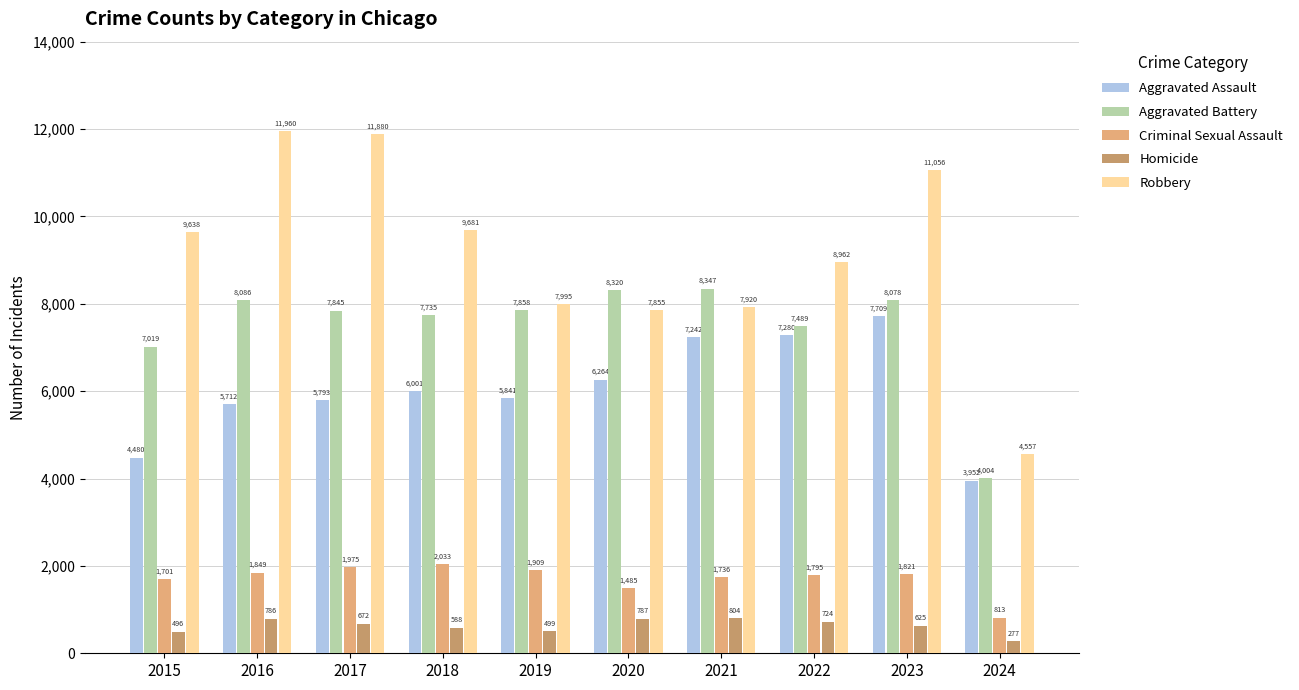

List the series in order of their peak value, lowest first.

Homicide, Criminal Sexual Assault, Aggravated Assault, Aggravated Battery, Robbery